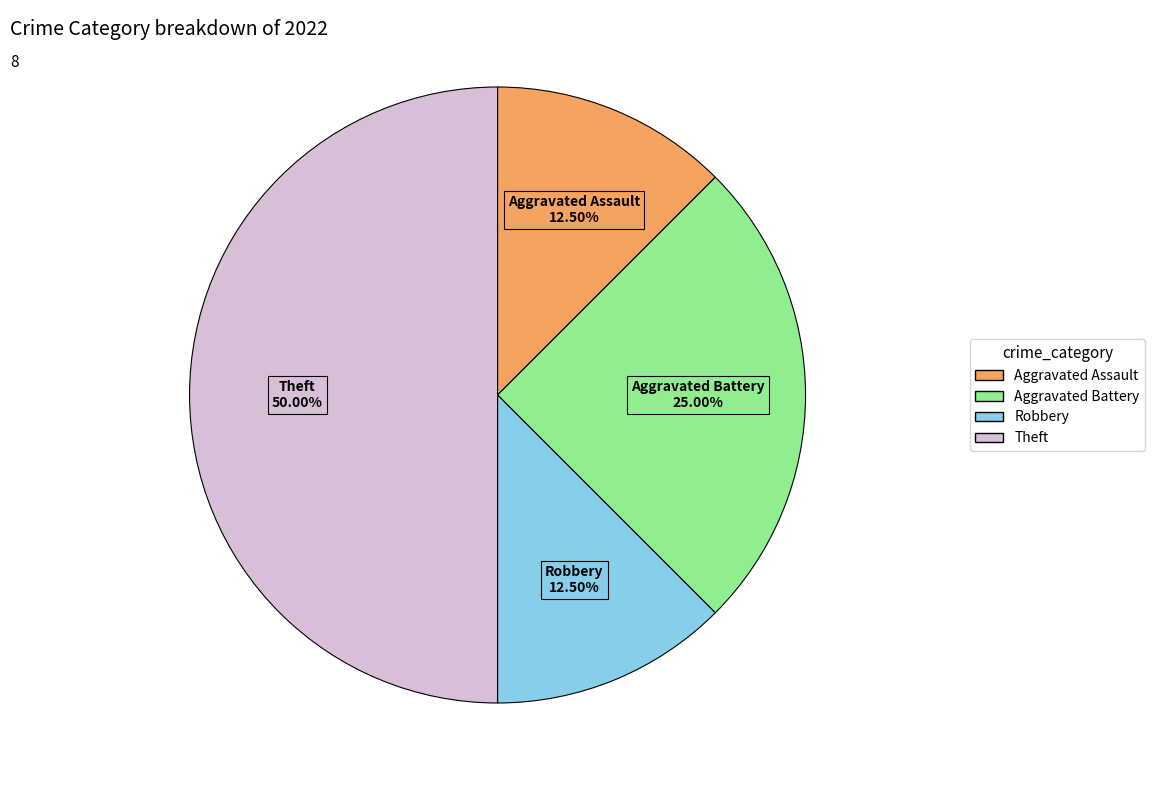

Which slice is the largest?

Theft